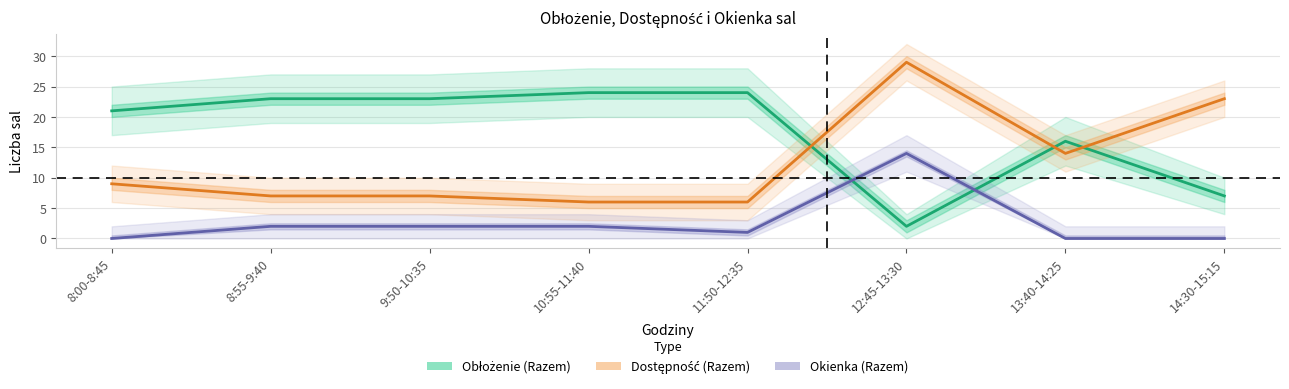

What is the sum of the Obłożenie (Razem) values at 14:30-15:15 and 13:40-14:25?

23